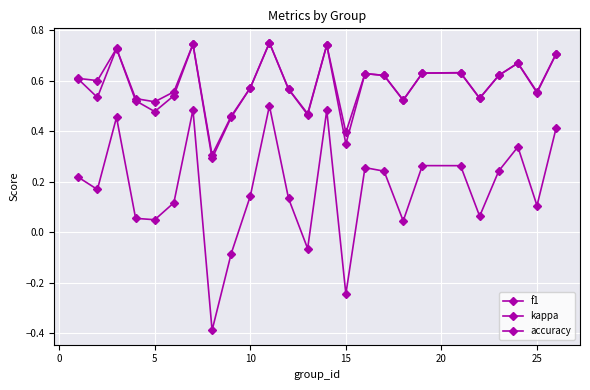

True or false: f1 and accuracy intersect in this chart.

False